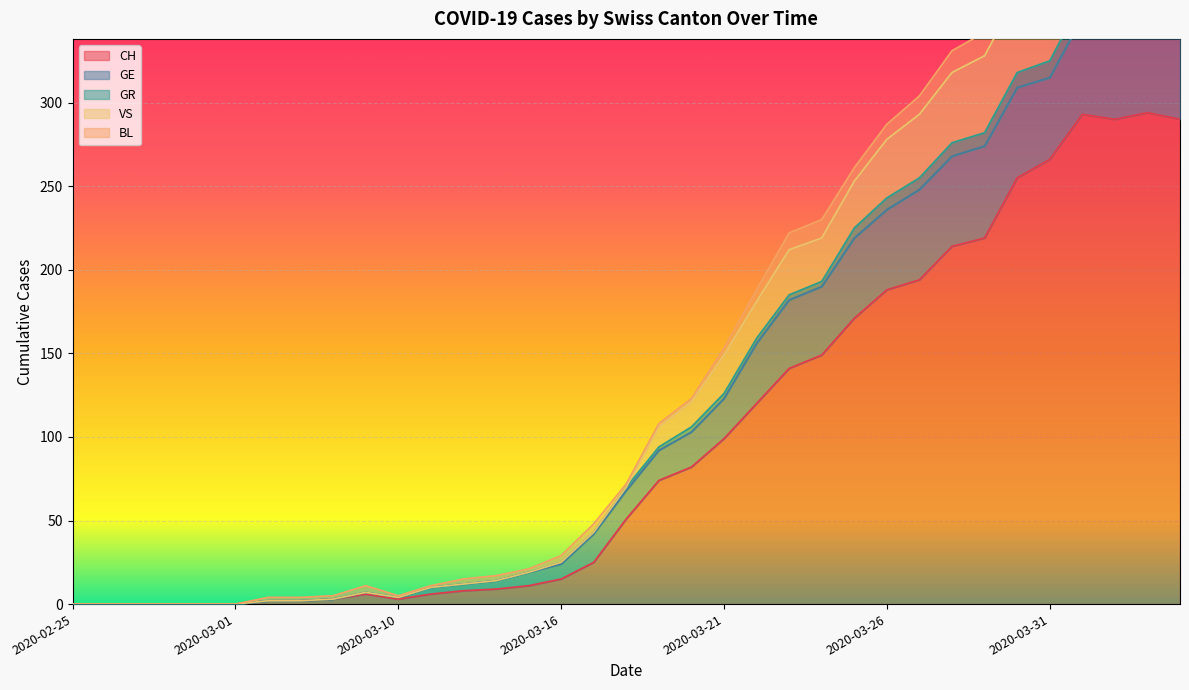

What is the difference between the highest and lowest values at 2020-03-30?

125